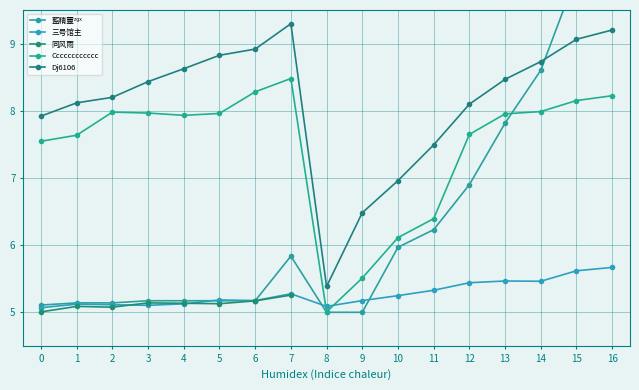

What is the maximum value for 三号馆主?

5.7